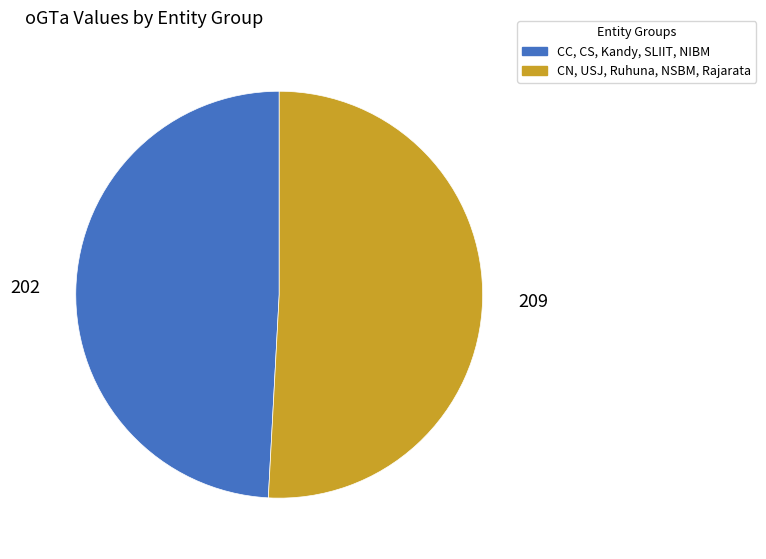

Is there any slice that represents more than half of the pie?

Yes